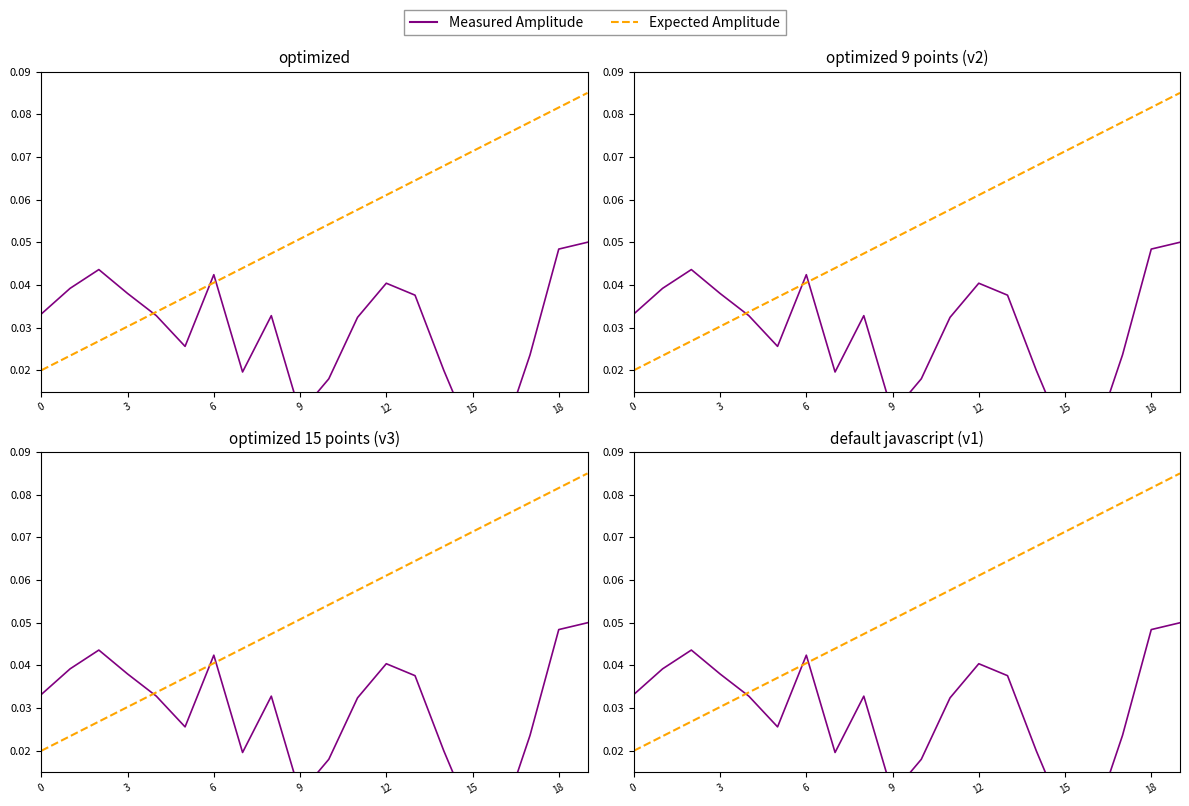

What are all the series names shown in the legend?

Measured Amplitude, Expected Amplitude